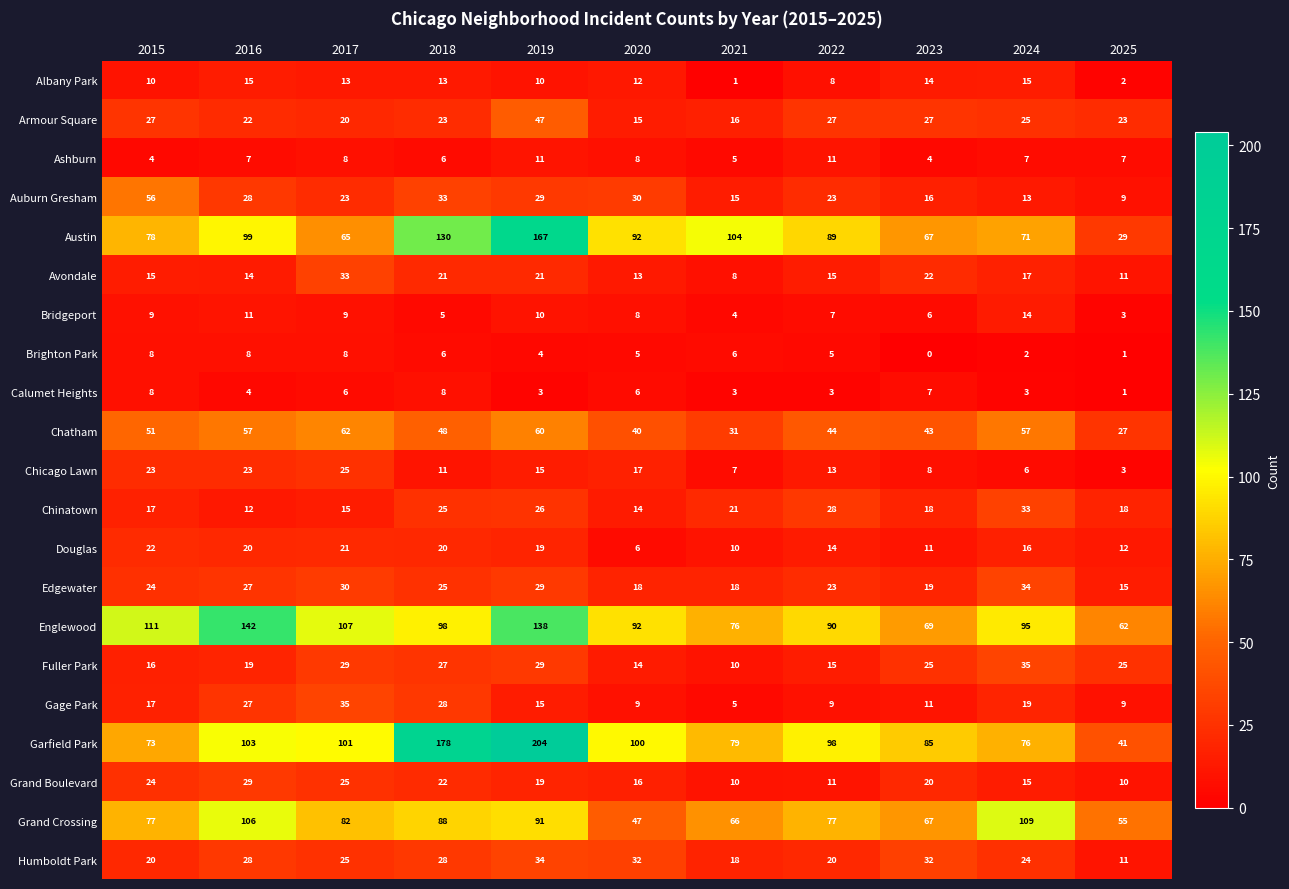

At how many categories does at least one series exceed 114?

3